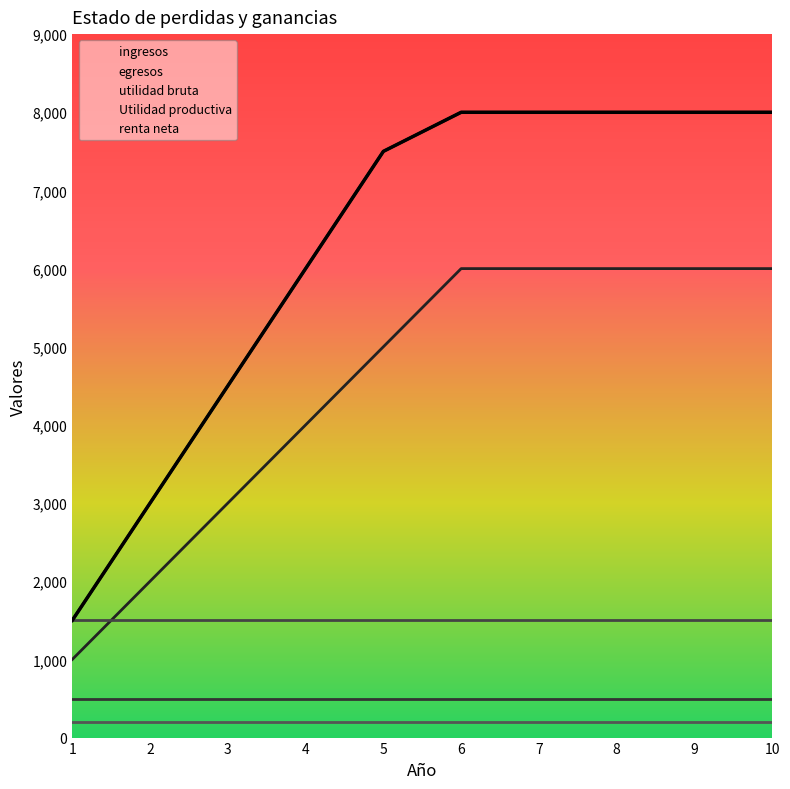

The utilidad bruta series shows 500 at 5. True or false?

True